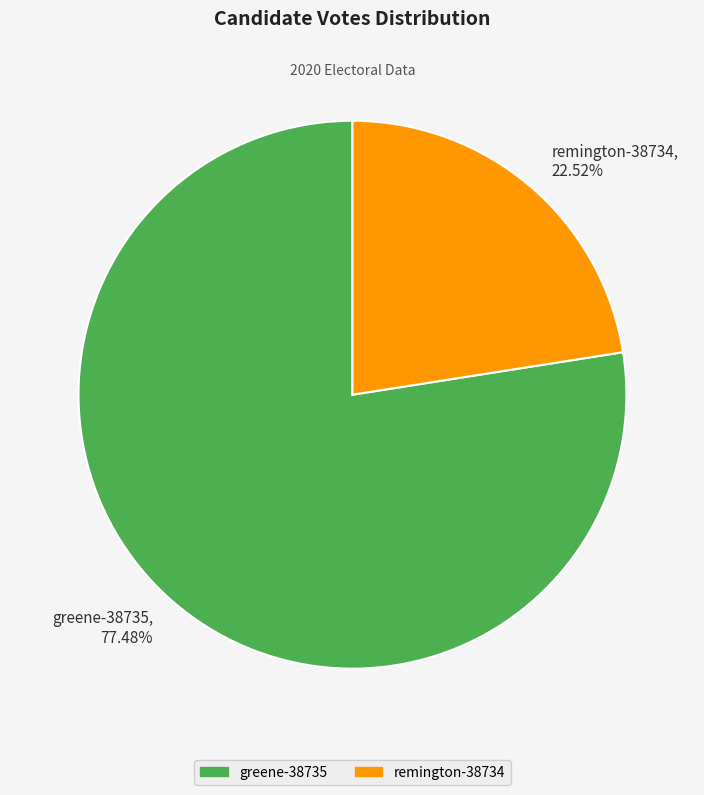

Between remington-38734 and greene-38735, which is larger?

greene-38735